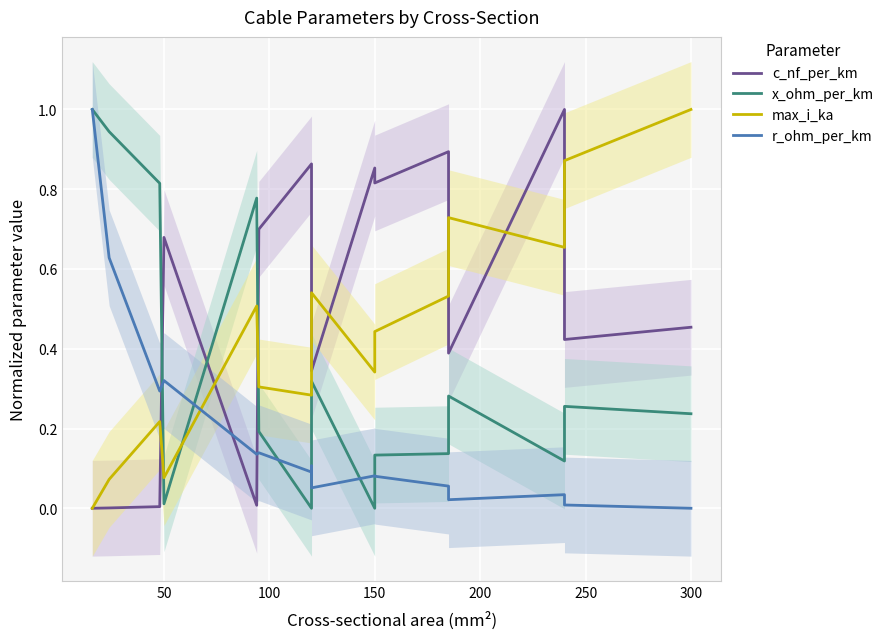

What are all the series names shown in the legend?

c_nf_per_km, x_ohm_per_km, max_i_ka, r_ohm_per_km